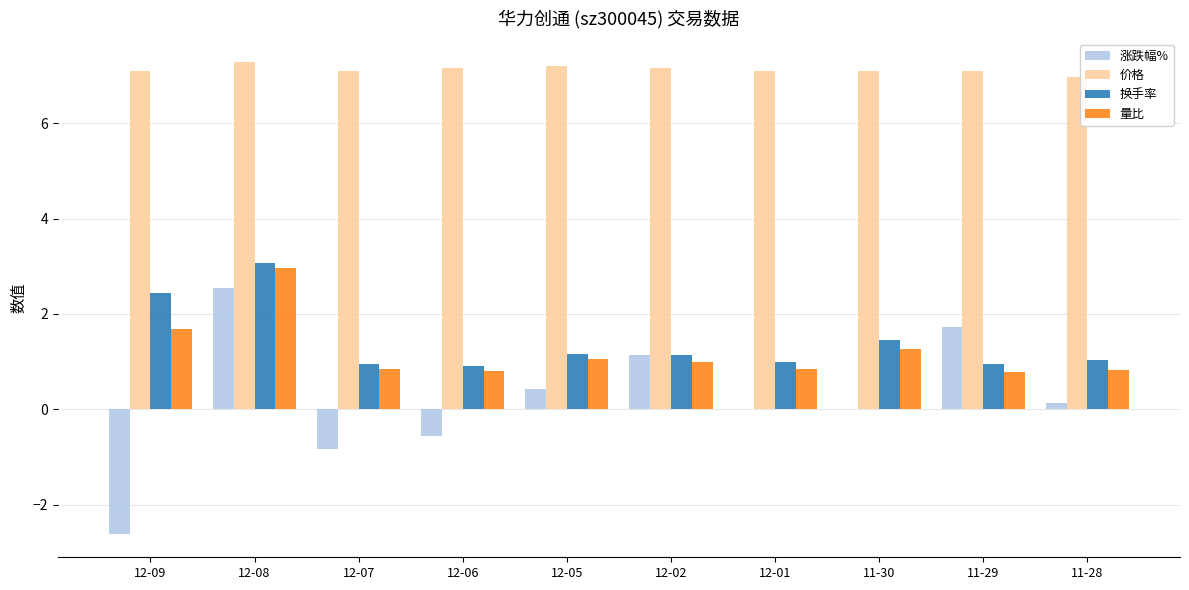

Between 12-08 and 12-01, which series saw the biggest shift?

涨跌幅%